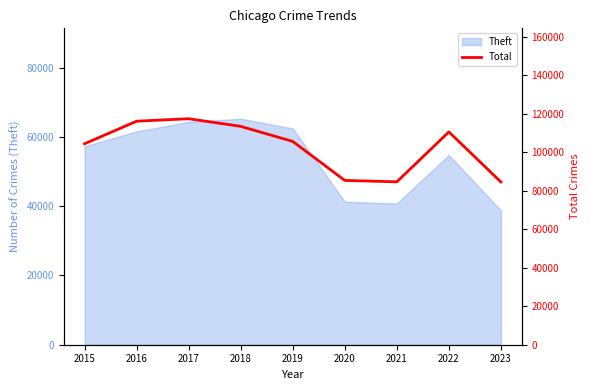

What is the value of the 2nd point from the left?

116089